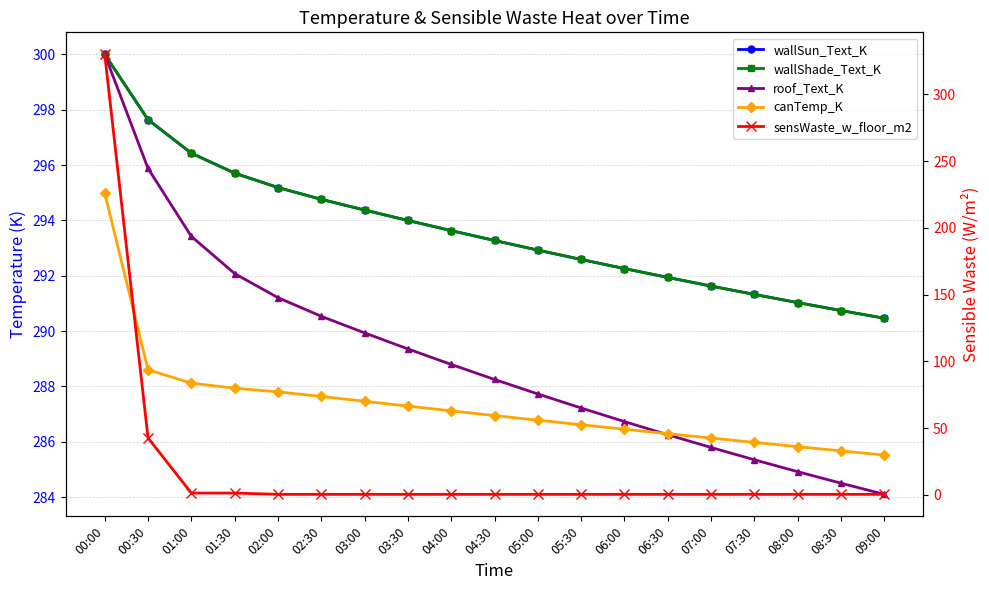

At which label does canTemp_K first exceed 286?

00:00